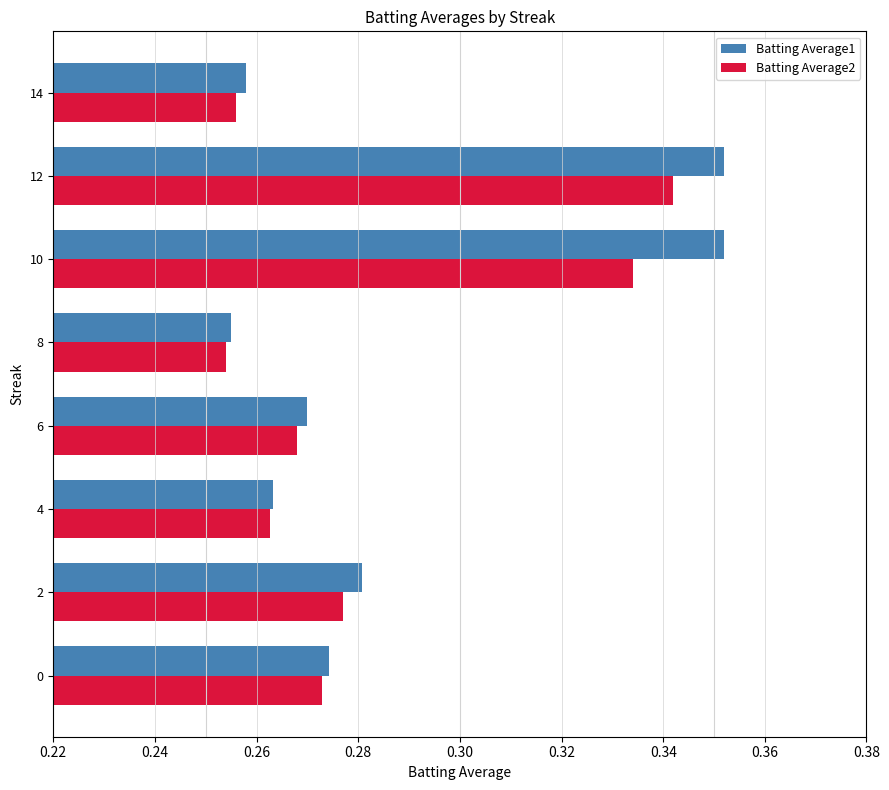

Rank the series by their maximum value, from highest to lowest.

Batting Average1, Batting Average2